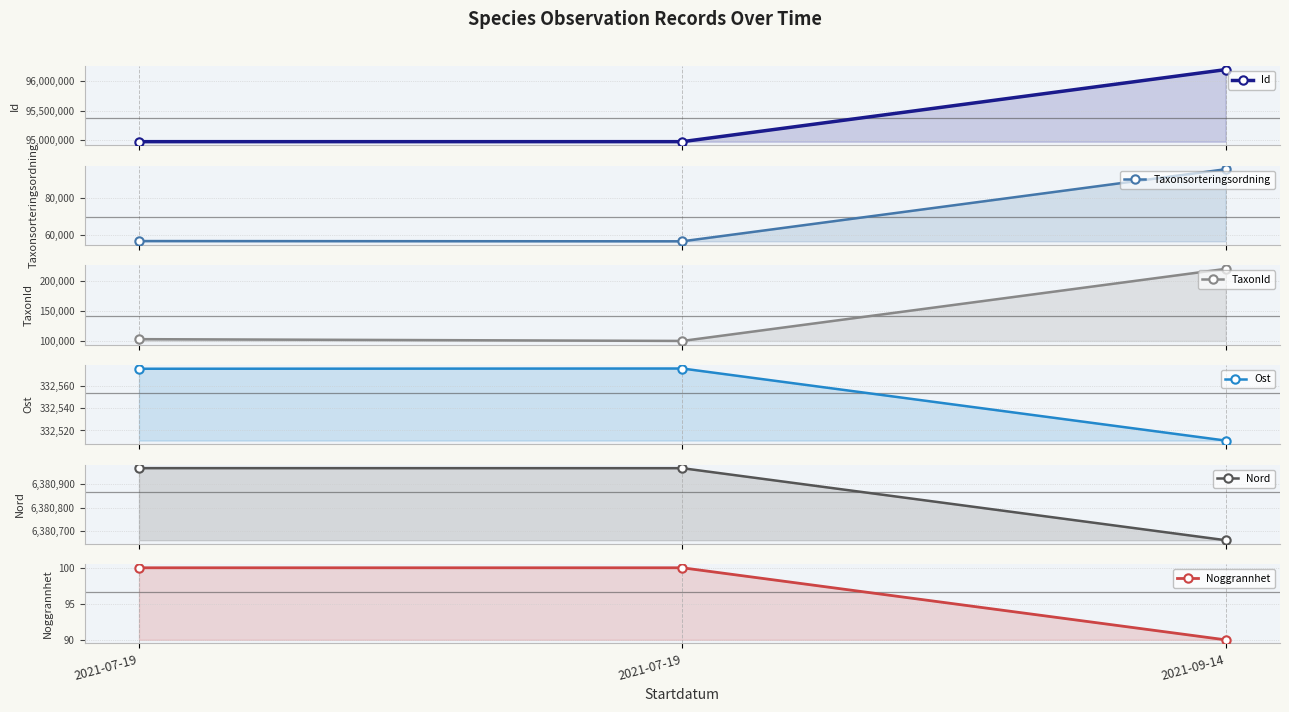

At how many categories does at least one series exceed 76095075?

3